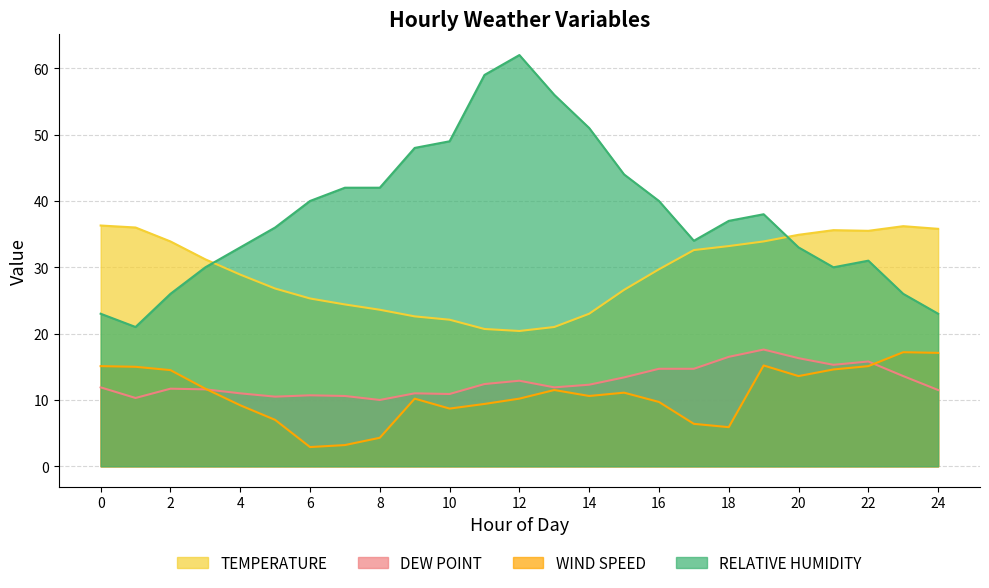

Rank the series at 9 from highest to lowest value.

RELATIVE HUMIDITY, TEMPERATURE, DEW POINT, WIND SPEED